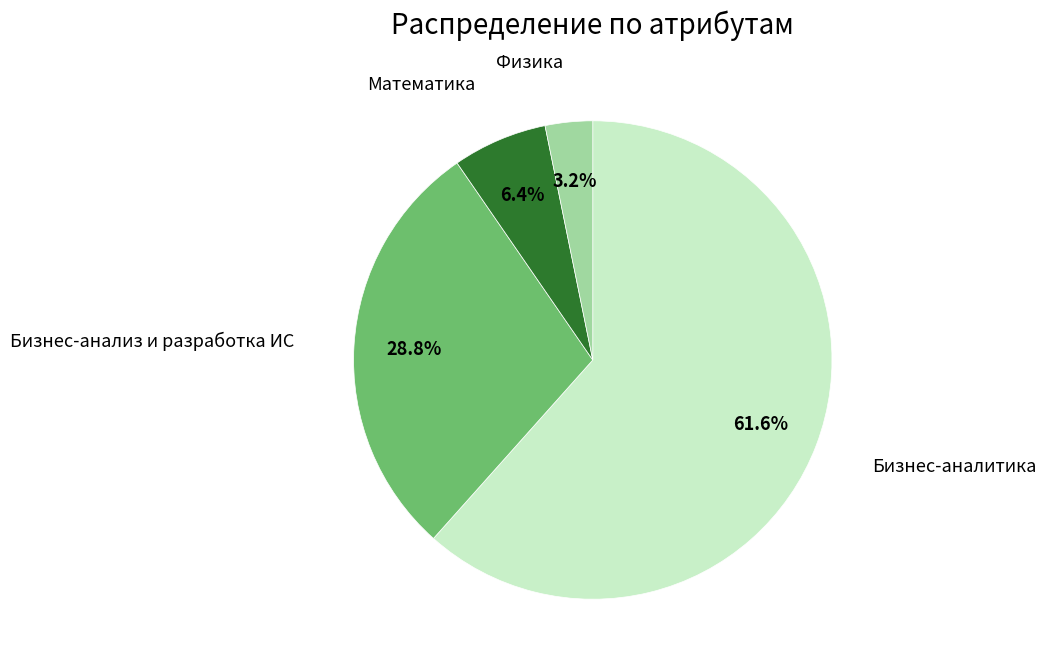

To the nearest percent, what is the combined percentage of Физика and Бизнес-аналитика?

65%